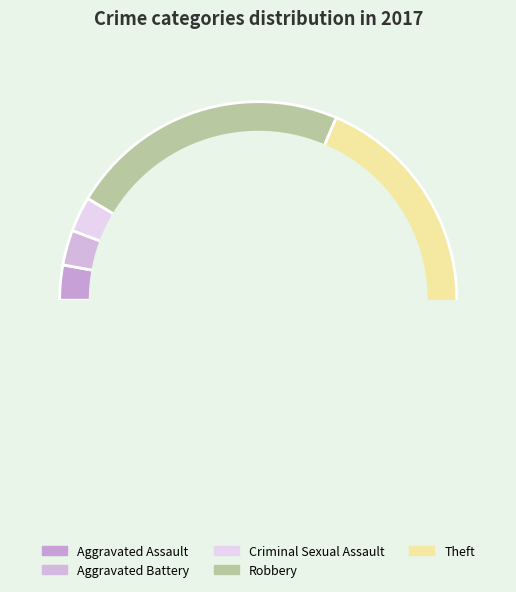

How many slices are in this pie chart?

5